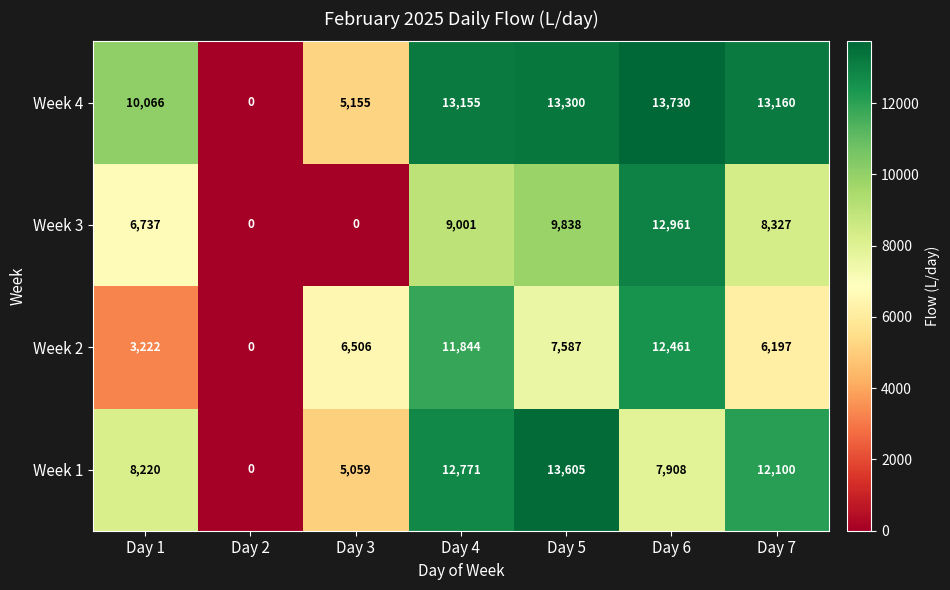

List the series in order of their peak value, highest first.

Week 4, Week 1, Week 3, Week 2